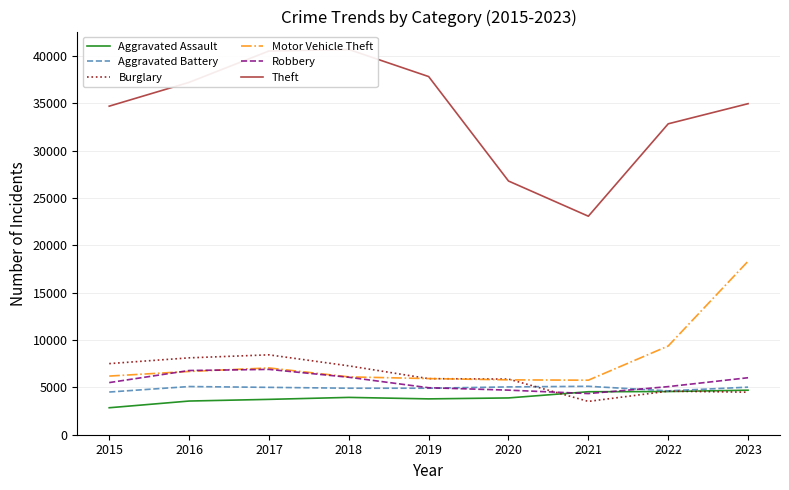

What is the approximate value of Aggravated Battery at 2017?

4999.8